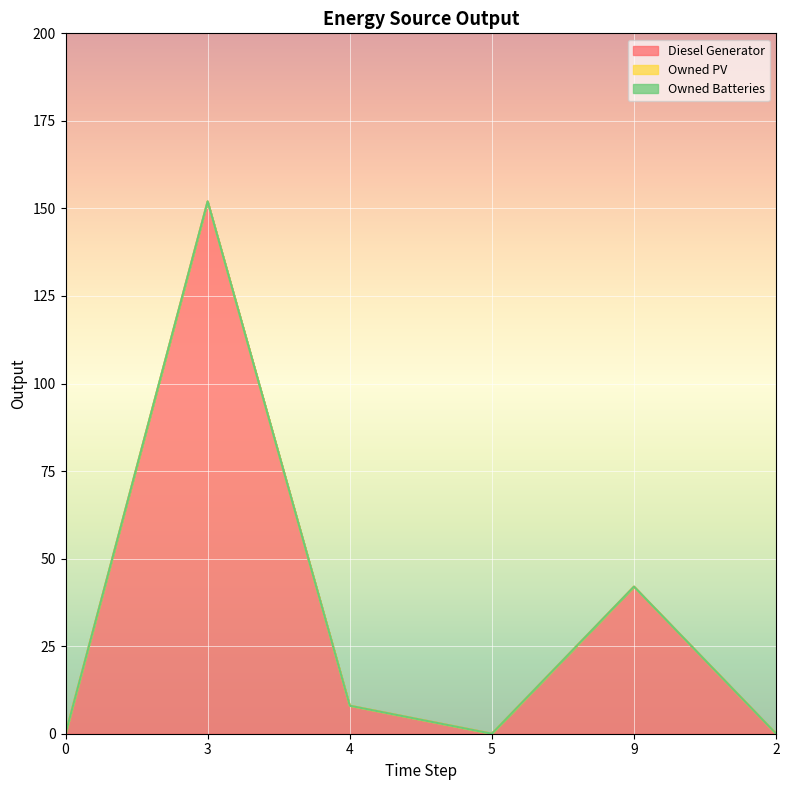

Rank the series by their maximum value, from lowest to highest.

Owned PV, Owned Batteries, Diesel Generator